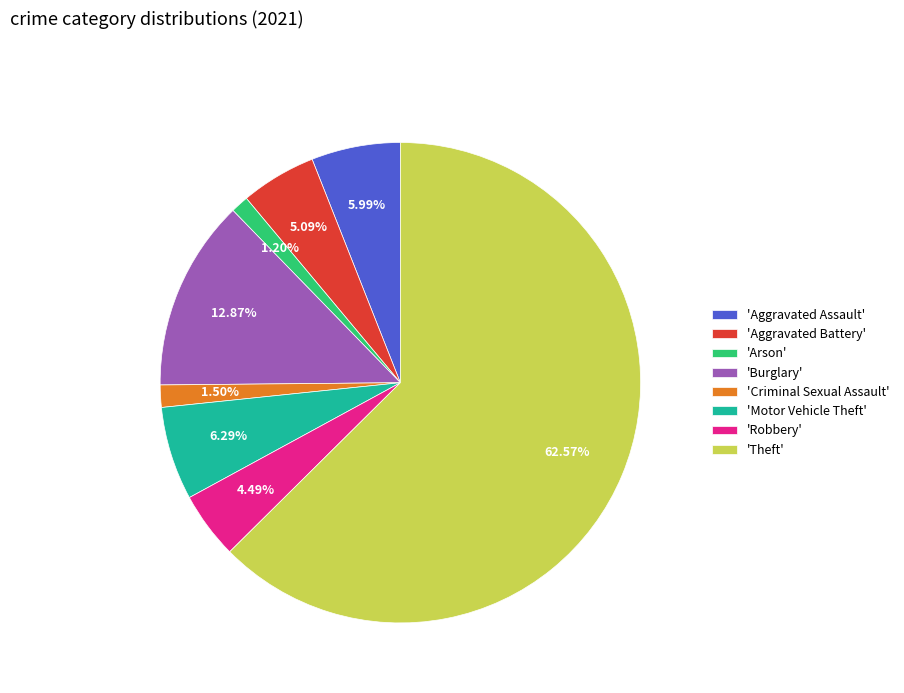

Which category has the biggest portion of the pie?

'Theft'